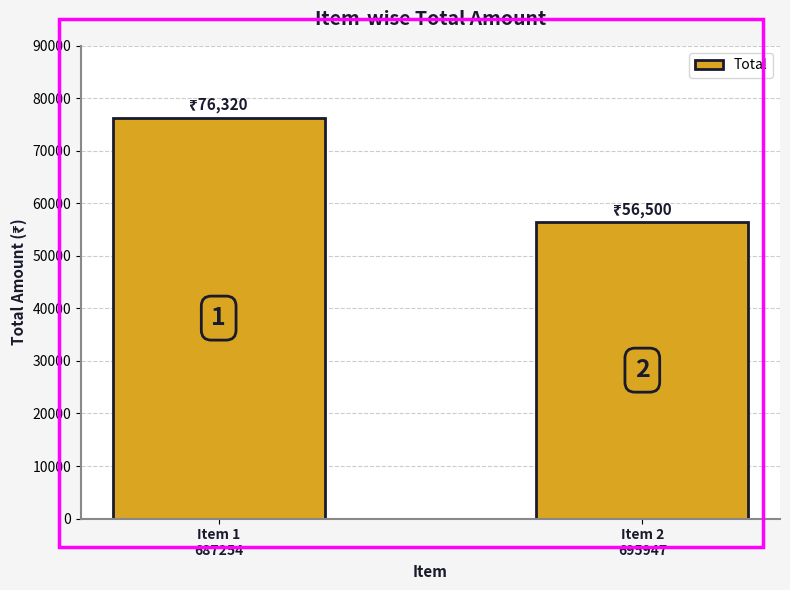

Reading left to right, extract all data points from this chart.

Item 1
687254=76320	Item 2
695947=56500